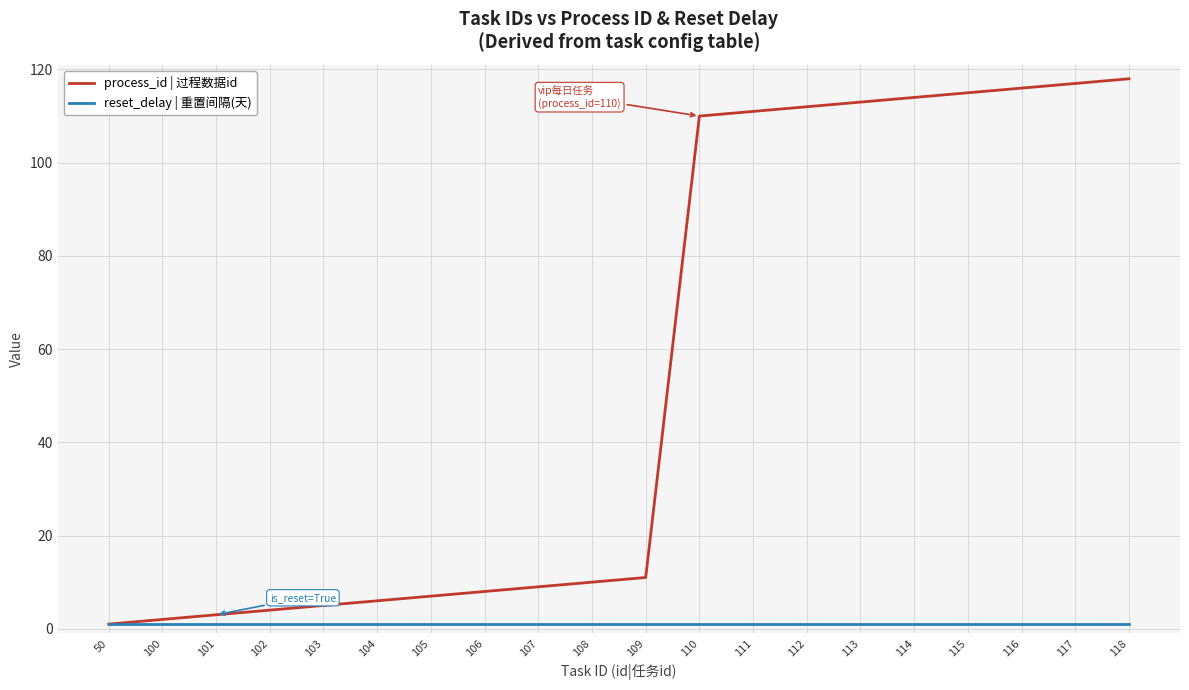

The reset_delay | 重置间隔(天) series shows 1 at 117. True or false?

True